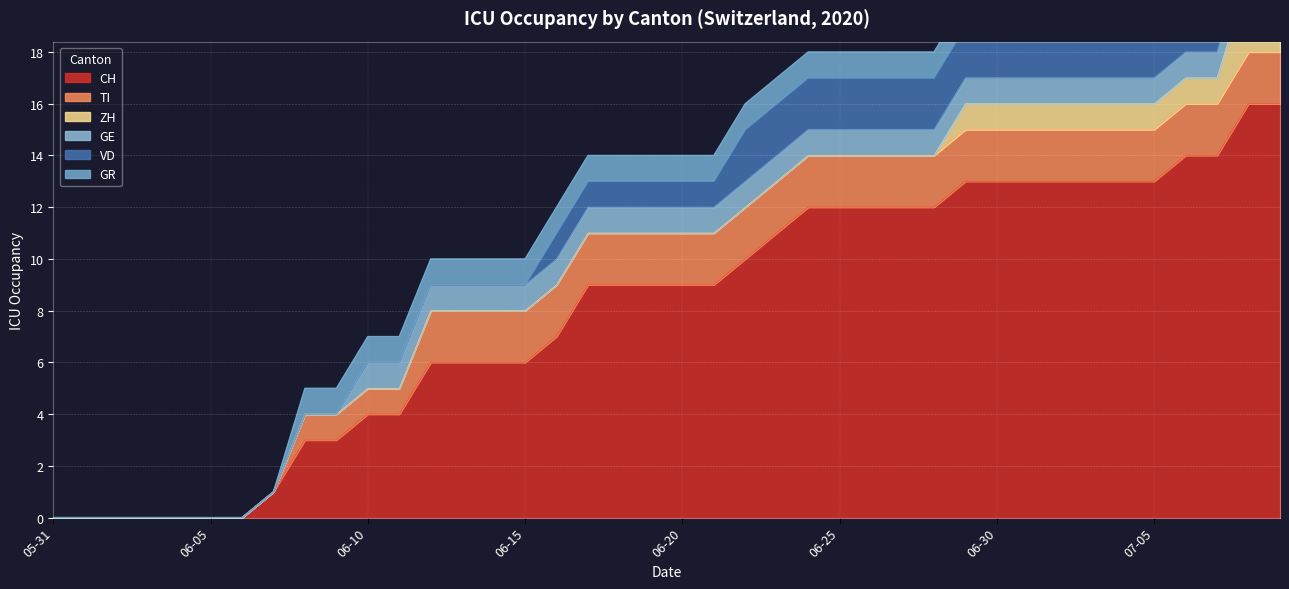

What is the sum of the GE values at 2020-06-11 and 2020-06-18?

2